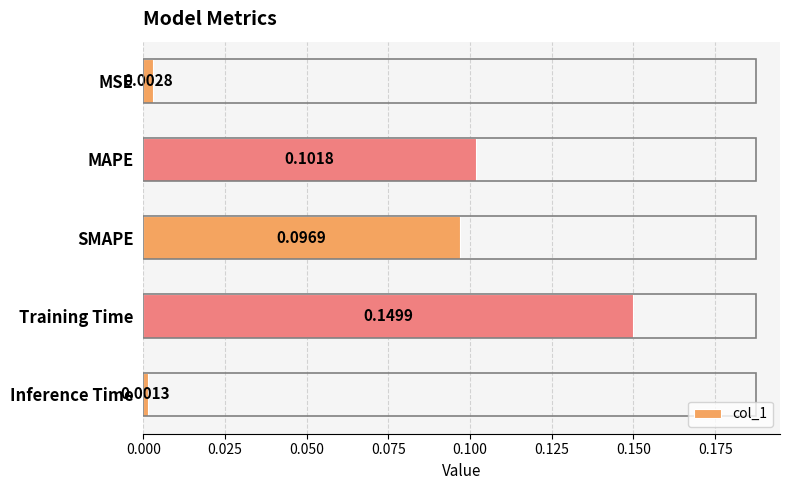

What is the sum of all values?

0.4